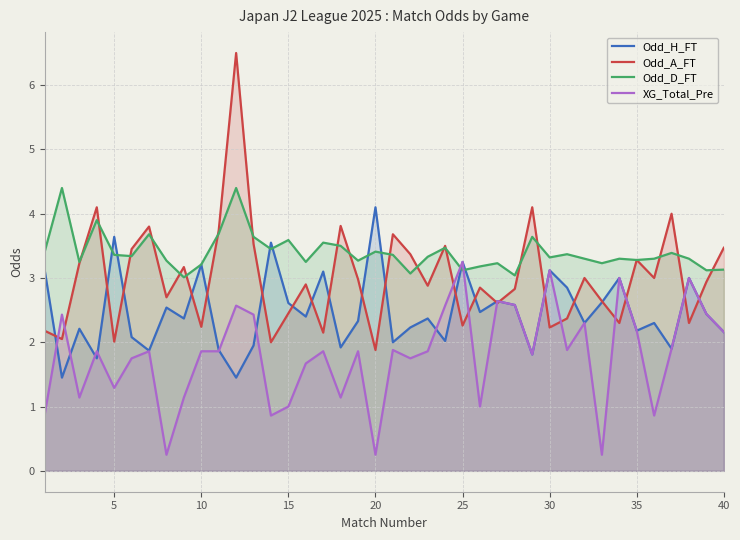

What is the lowest value of the Odd_D_FT series?

3.0